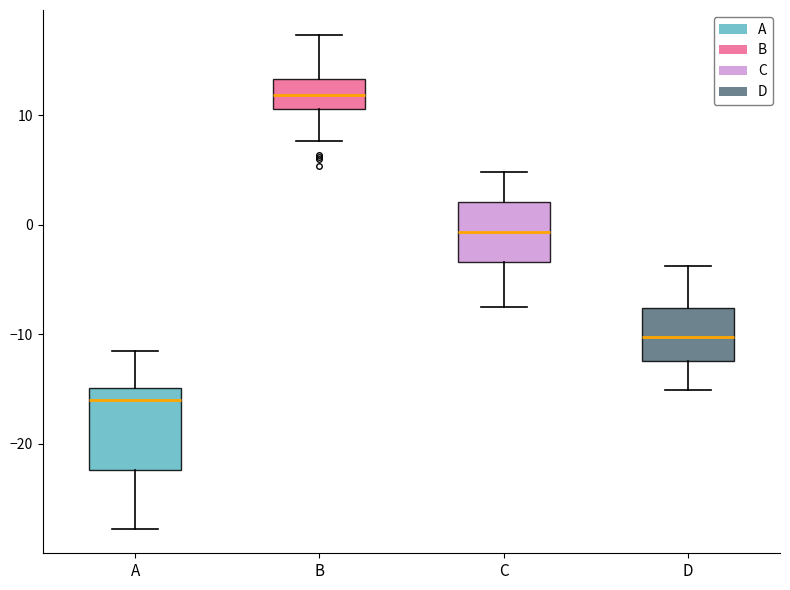

Reading left to right, read every box against the y-axis: the position of its median line, the range the box covers, and the ends of its whiskers. The values are not printed on the chart, so give them approximately, as read against the axis.

A: median -16, box -22 to -15, whiskers -28 to -11
B: median 12, box 11 to 13, whiskers 8 to 17
C: median -1, box -3 to 2, whiskers -8 to 5
D: median -10, box -12 to -8, whiskers -15 to -4